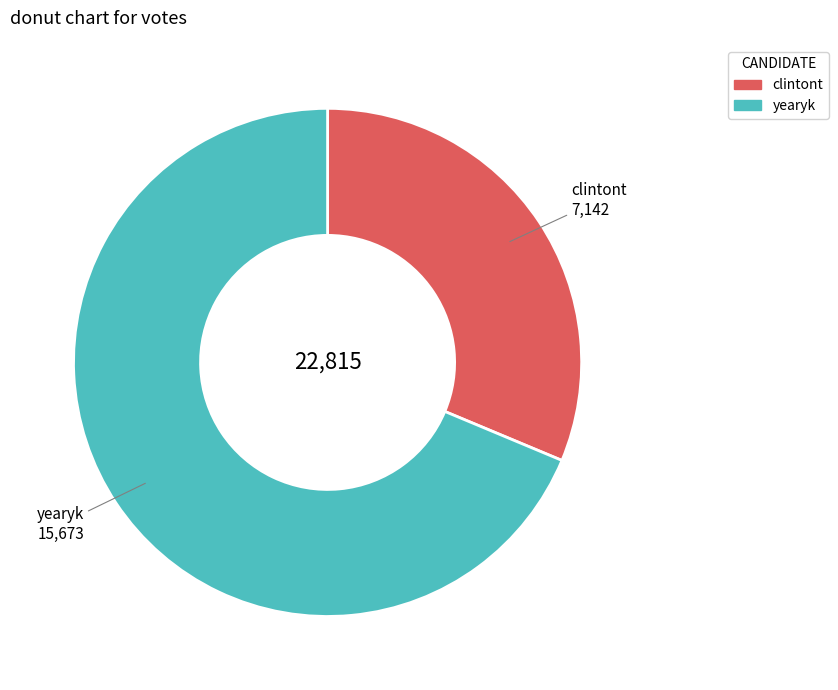

Rank the categories by value from highest to lowest.

yearyk, clintont